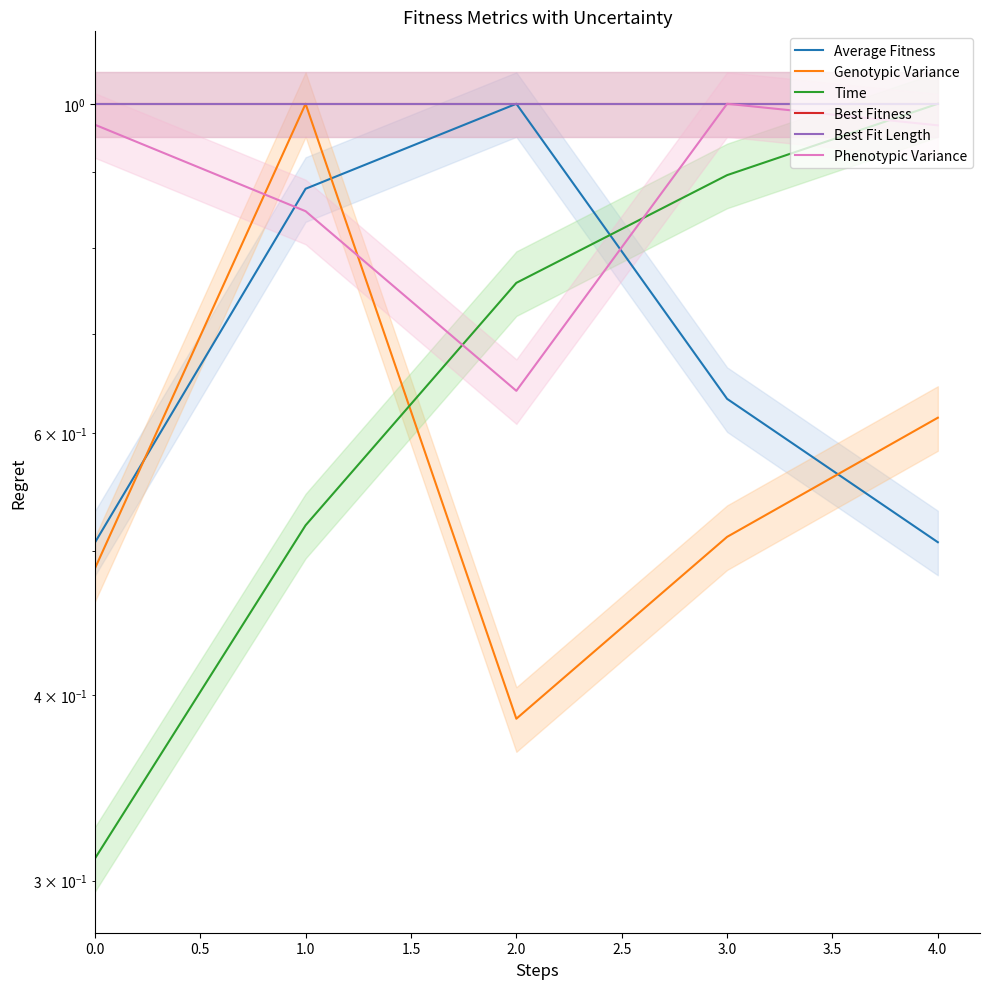

At which category does the chart reach its peak across all series?

2.0